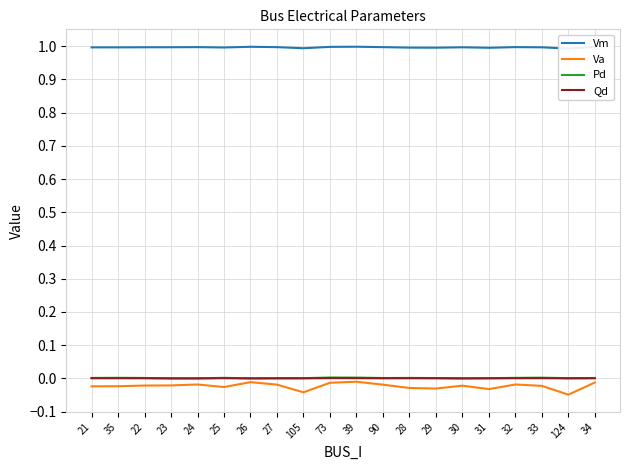

How many series are shown in this chart?

4